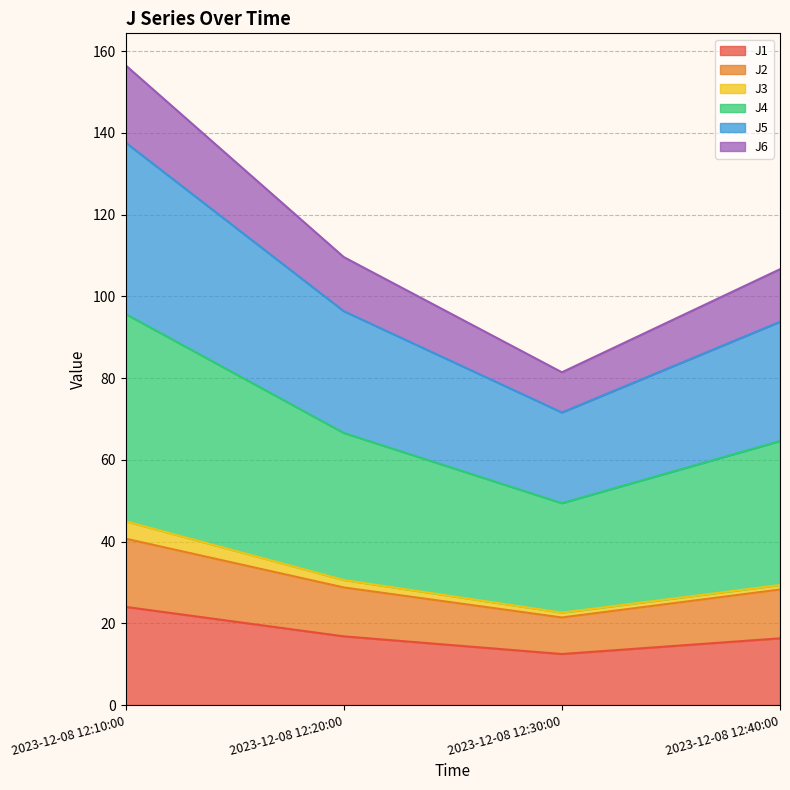

How many interior local valleys does the J5 series have?

1